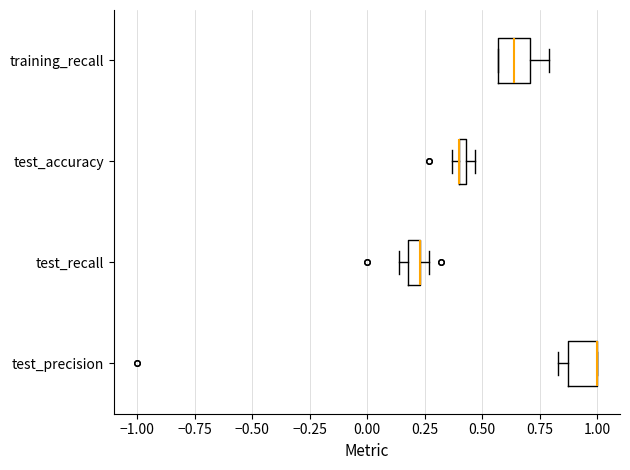

Where is the left edge of the box for test_accuracy on the x-axis? The values are not printed on the chart, so give them approximately, as read against the axis.

0.40